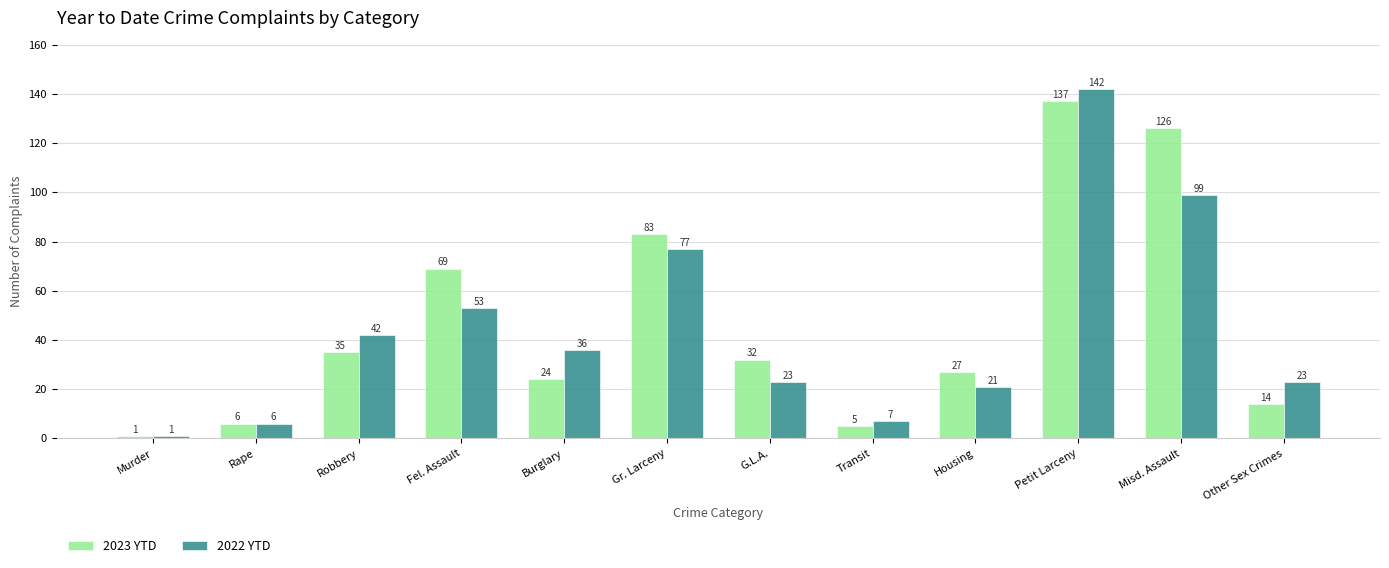

Reading right to left, list all the values displayed in this chart.

2023 YTD: Other Sex Crimes=14	Misd. Assault=126	Petit Larceny=137	Housing=27	Transit=5	G.L.A.=32	Gr. Larceny=83	Burglary=24	Fel. Assault=69	Robbery=35	Rape=6	Murder=1
2022 YTD: Other Sex Crimes=23	Misd. Assault=99	Petit Larceny=142	Housing=21	Transit=7	G.L.A.=23	Gr. Larceny=77	Burglary=36	Fel. Assault=53	Robbery=42	Rape=6	Murder=1